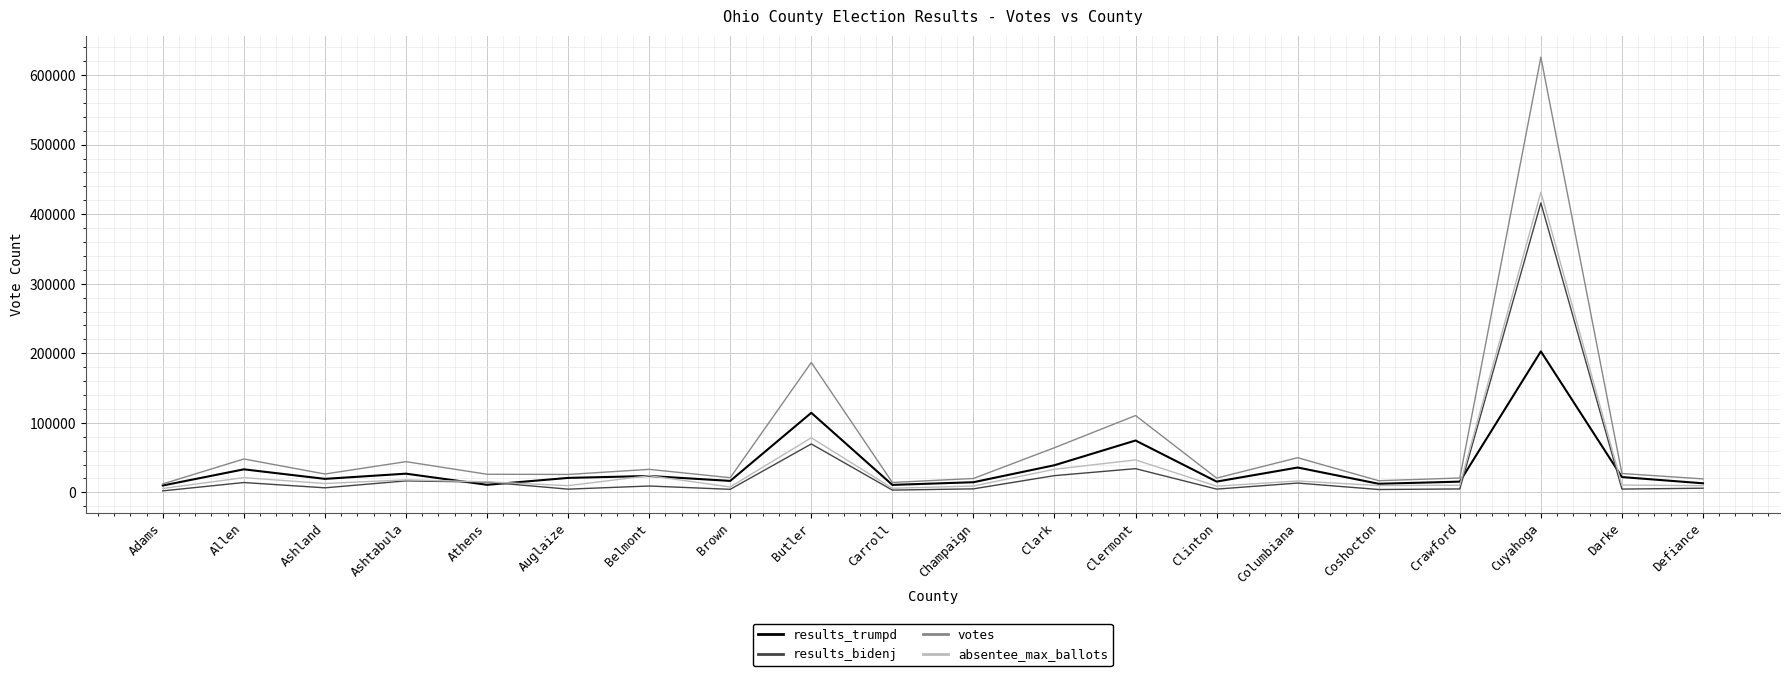

What is the highest value of the results_trumpd series?

202699